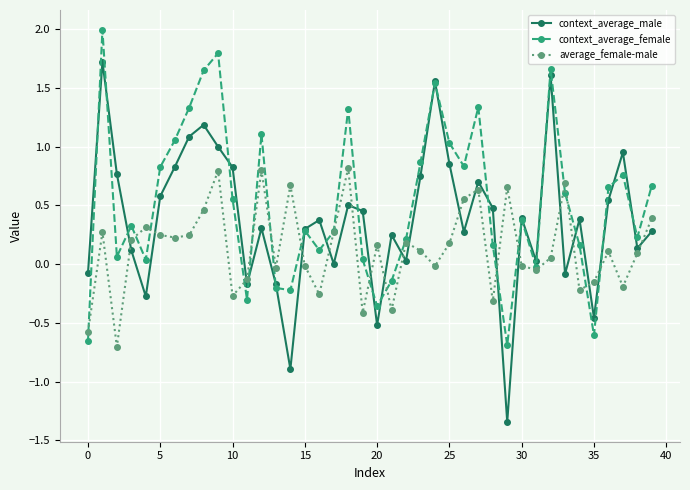

What is the maximum value shown in the chart?

2.0